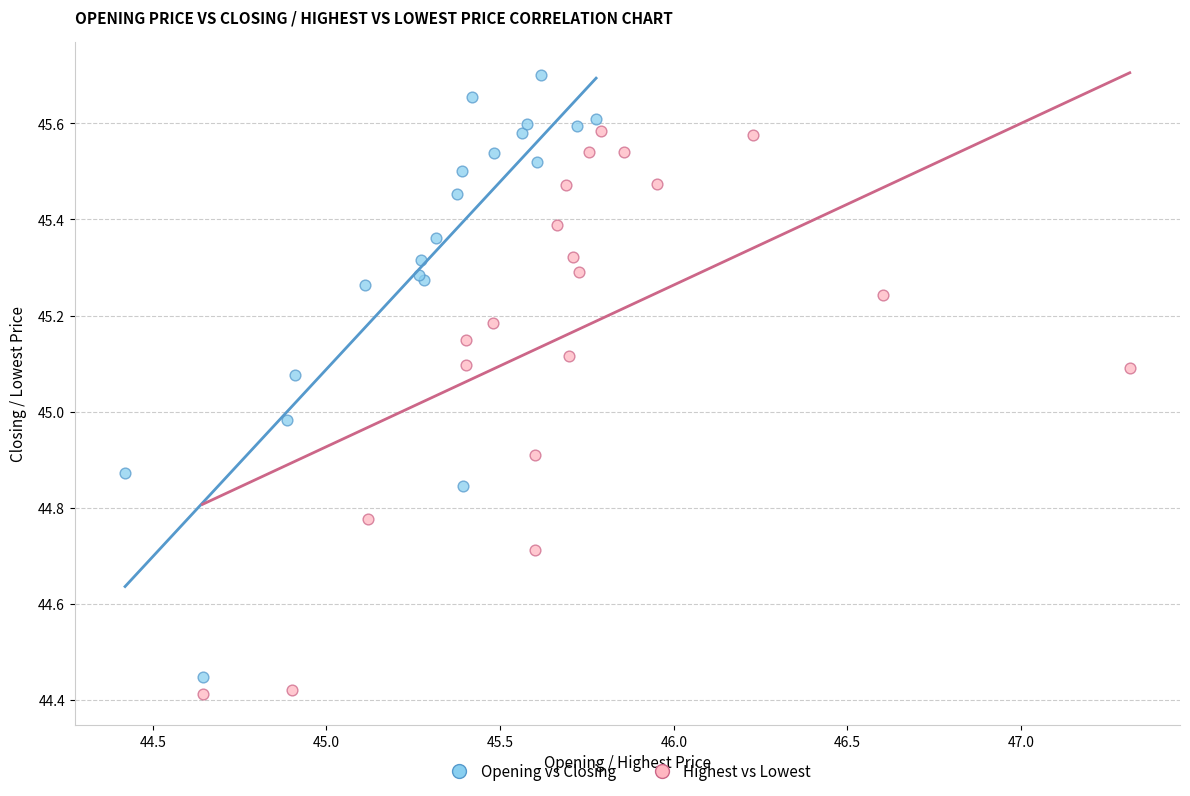

What are all the series names shown in the legend?

Opening vs Closing, Highest vs Lowest